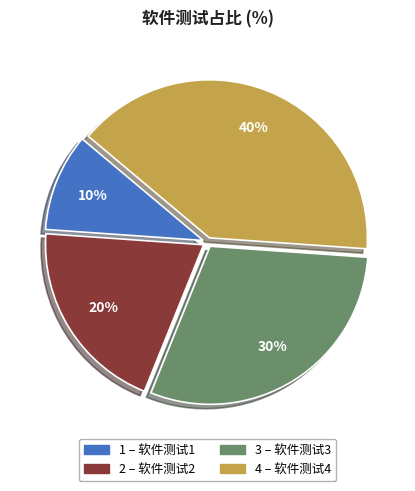

Is there a majority slice in this chart?

No